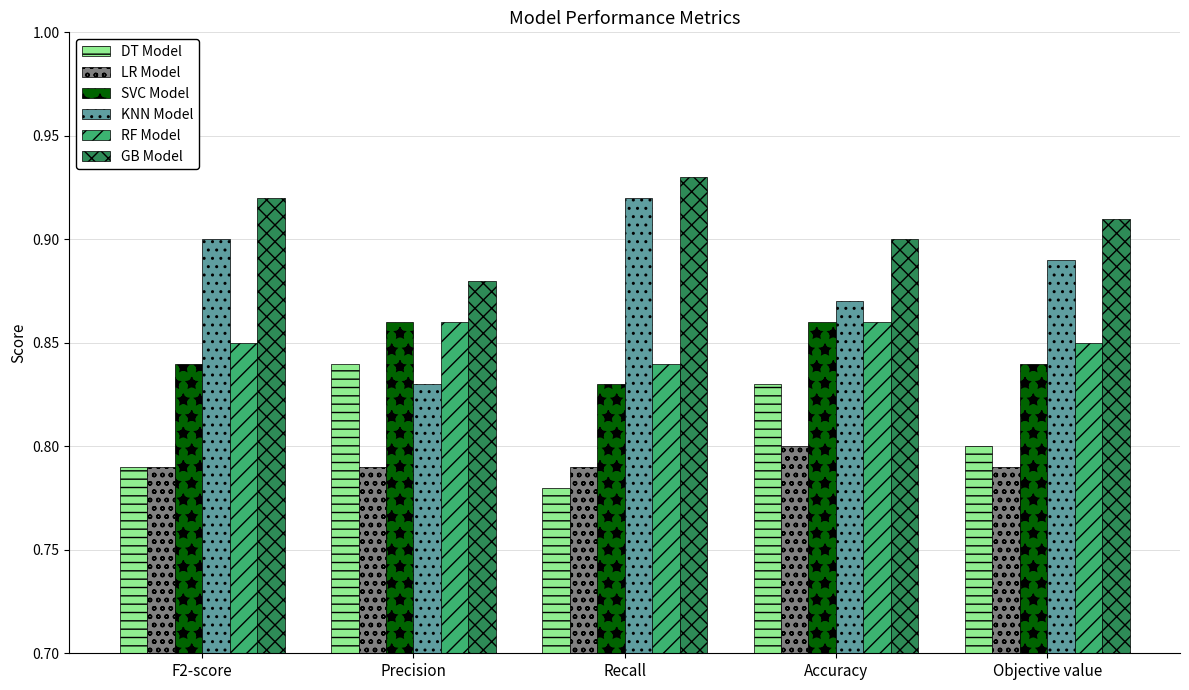

How many groups of bars are there?

5